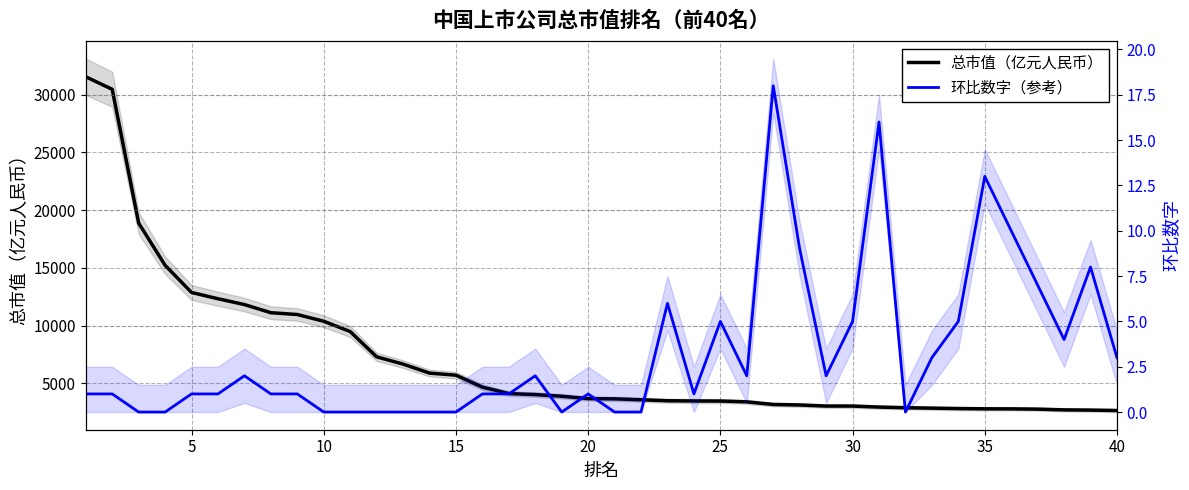

True or false: 环比数字（参考） and 总市值（亿元人民币） cross at least once.

False